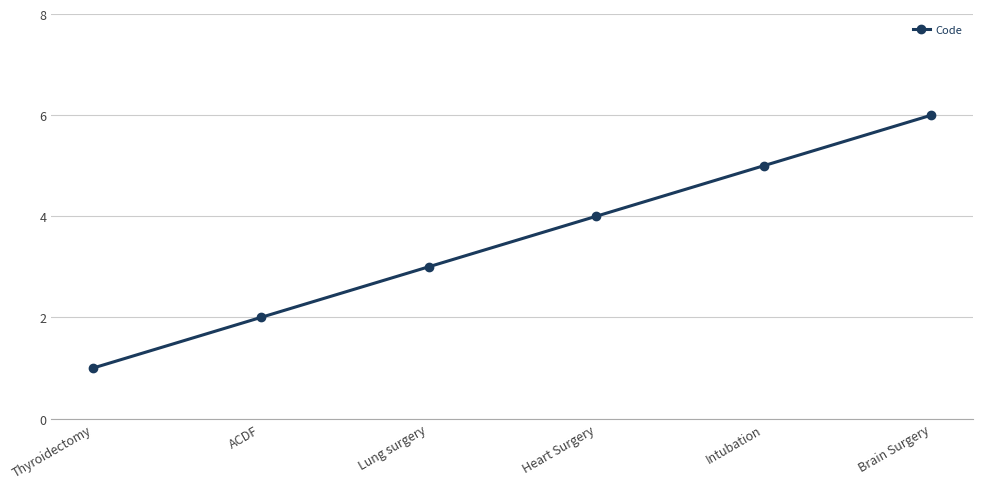

Which label corresponds to the smallest value in the chart?

Thyroidectomy